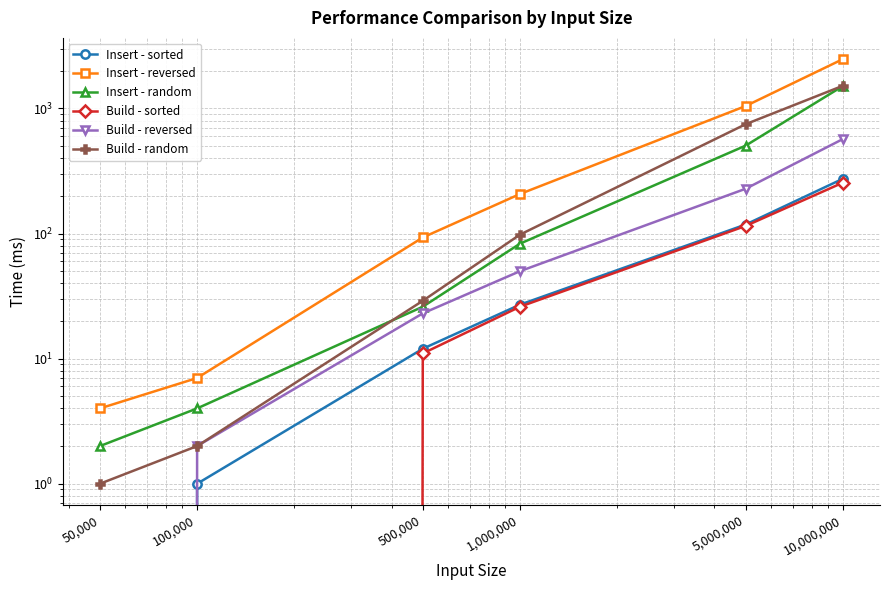

True or false: Insert - sorted and Insert - reversed cross at least once.

False